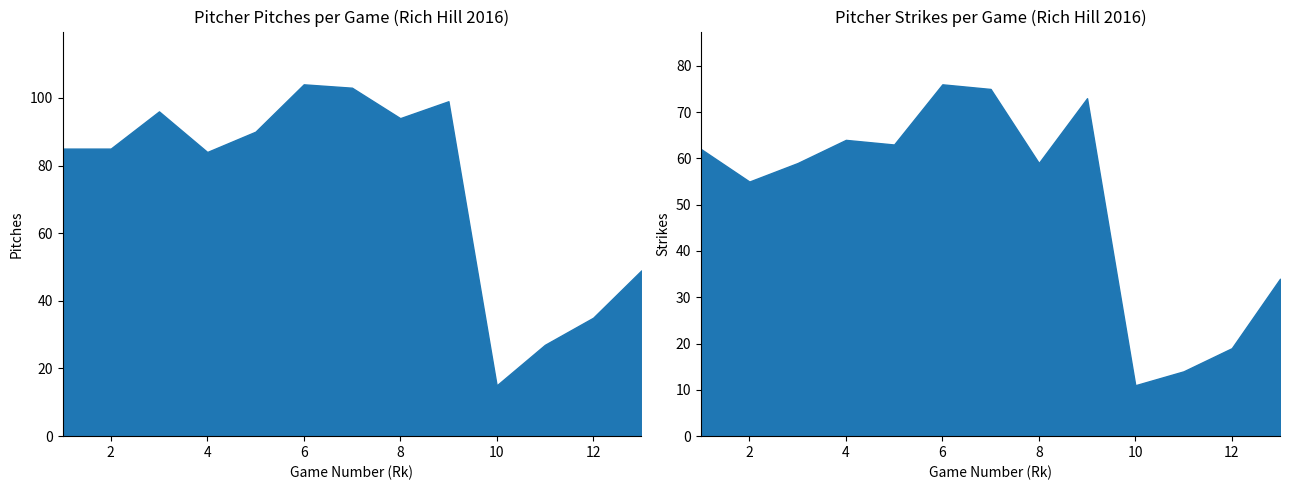

Is it true that Pit equals 74 at 13?

False